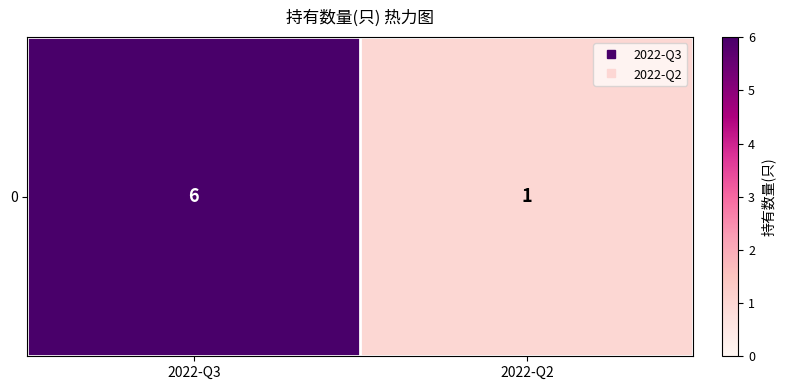

What is the sum of all values?

7